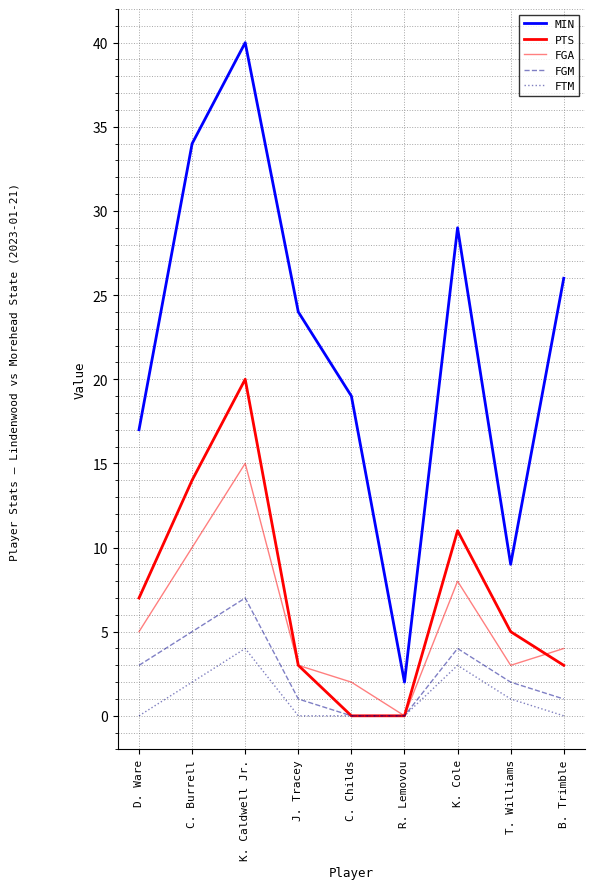

What position from the right is K. Caldwell Jr.?

7